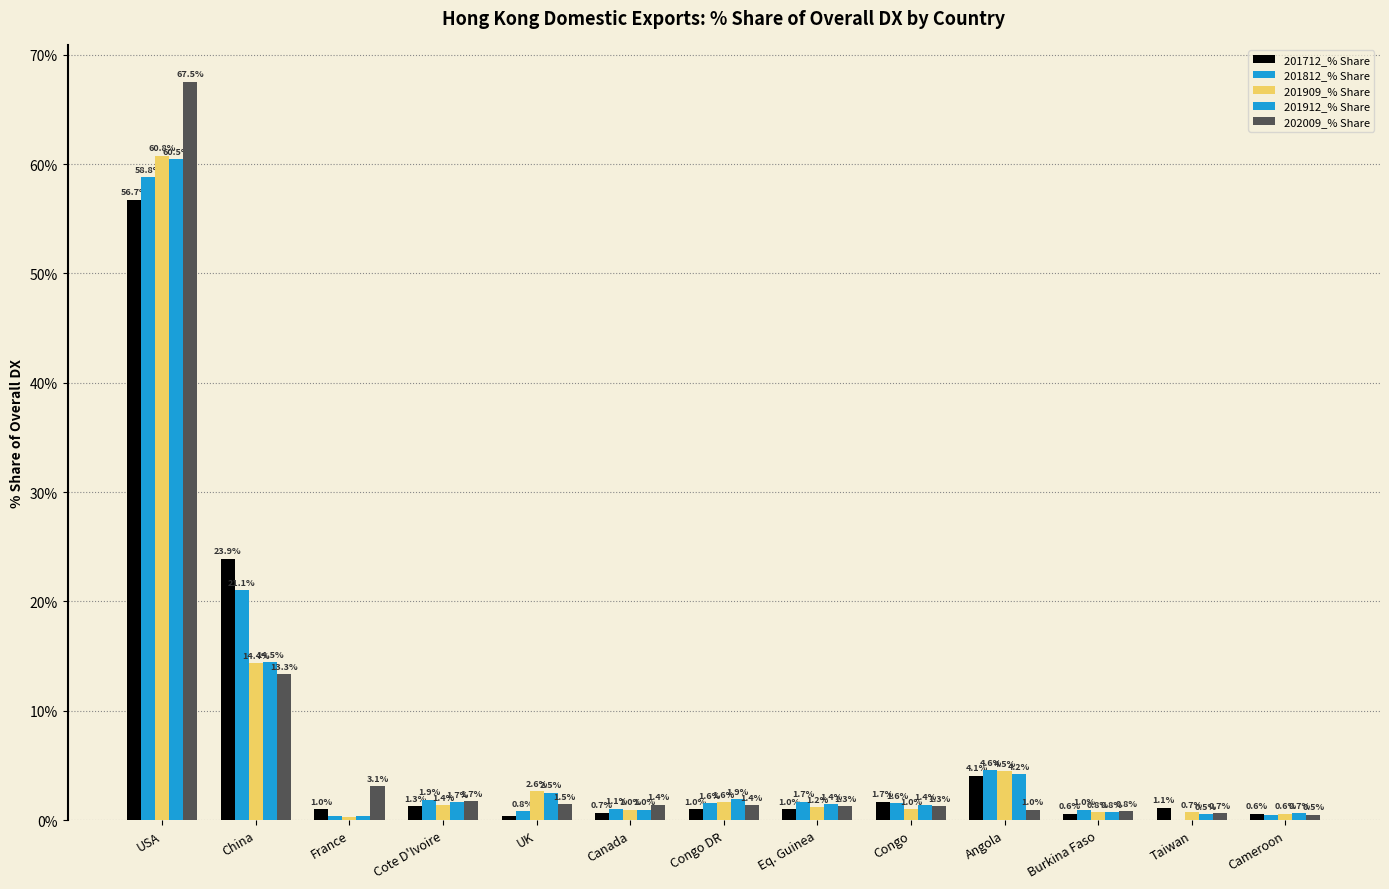

What is the label of the 11th bar from the right?

France